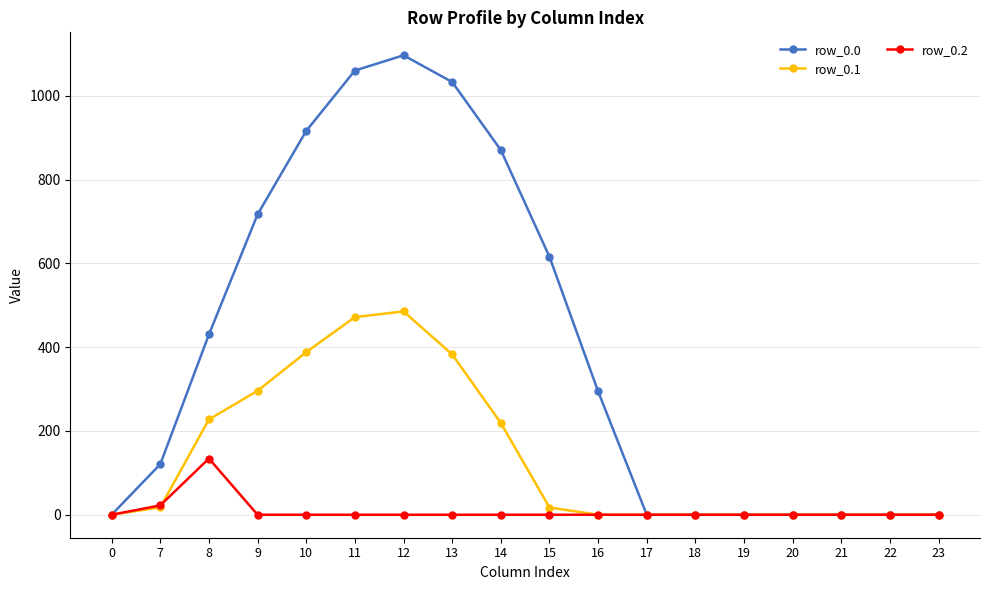

Does the chart have visible grid lines?

Yes